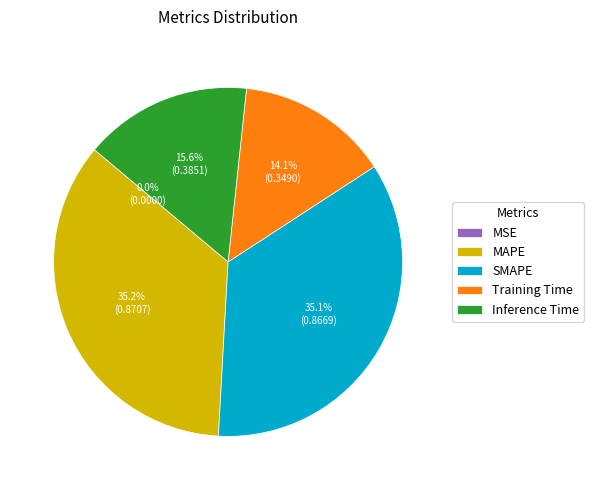

Which has a higher value, Inference Time or SMAPE?

SMAPE